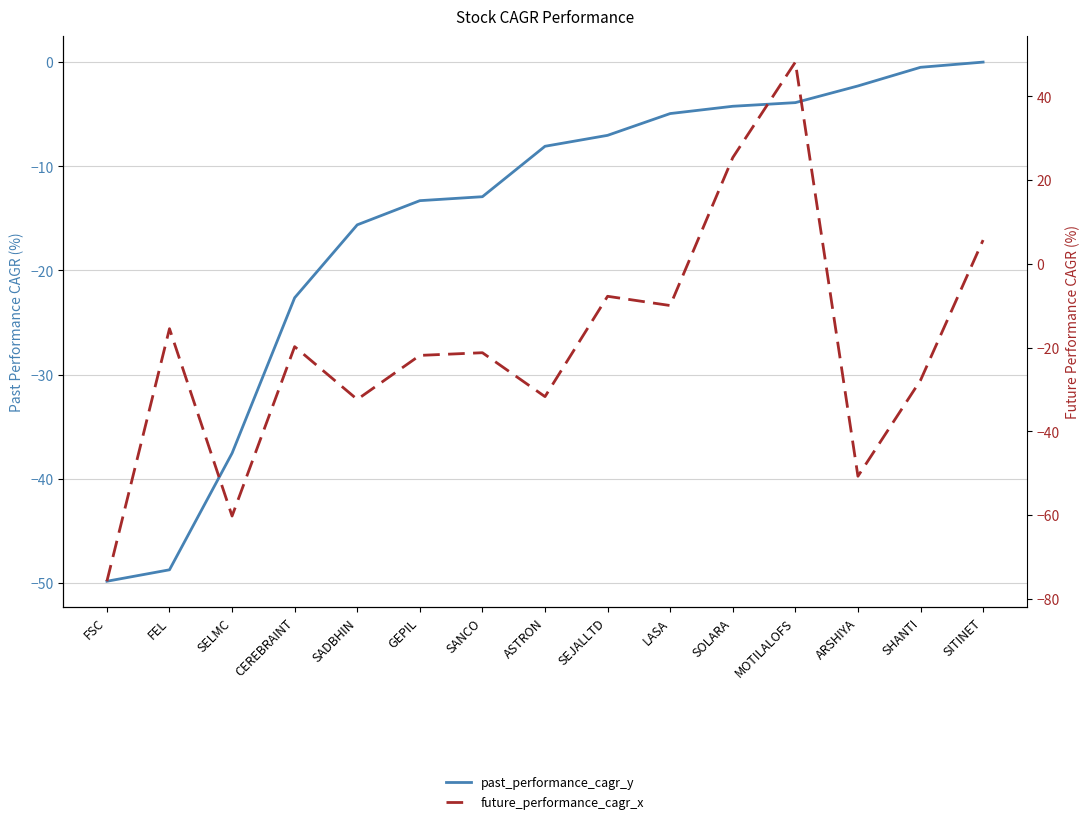

How many values in the past_performance_cagr_y series are below -8?

8